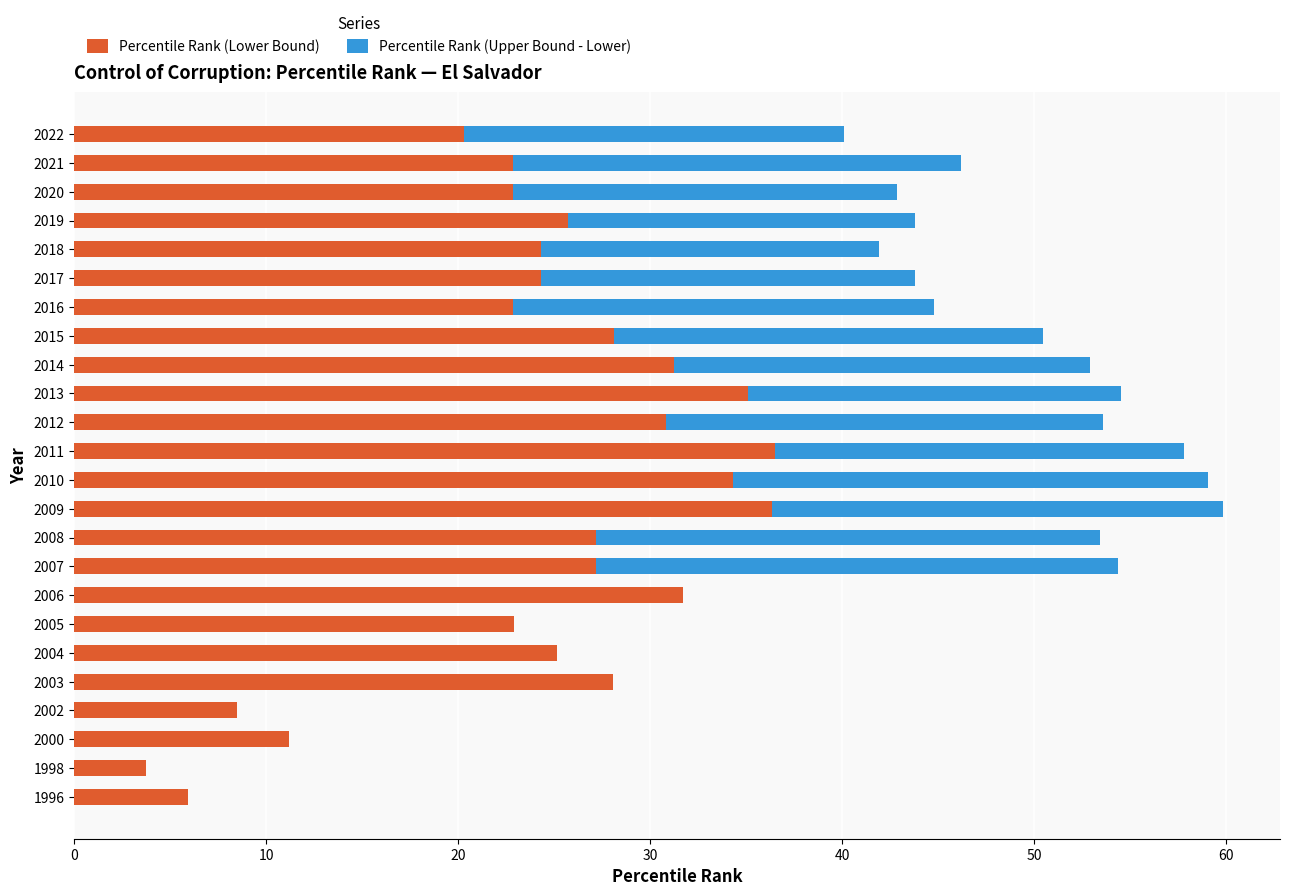

What is the total value across all series at 2008?

53.4